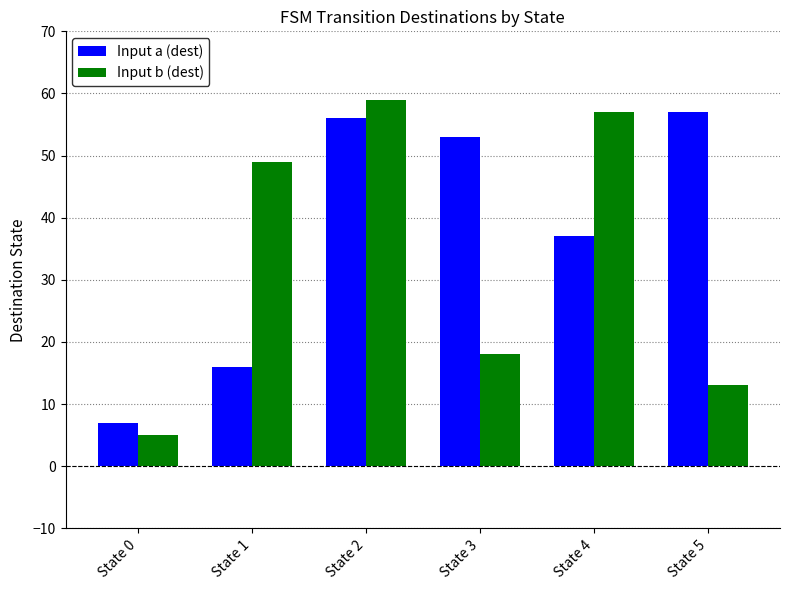

What is the sum of all Input b (dest) values?

201